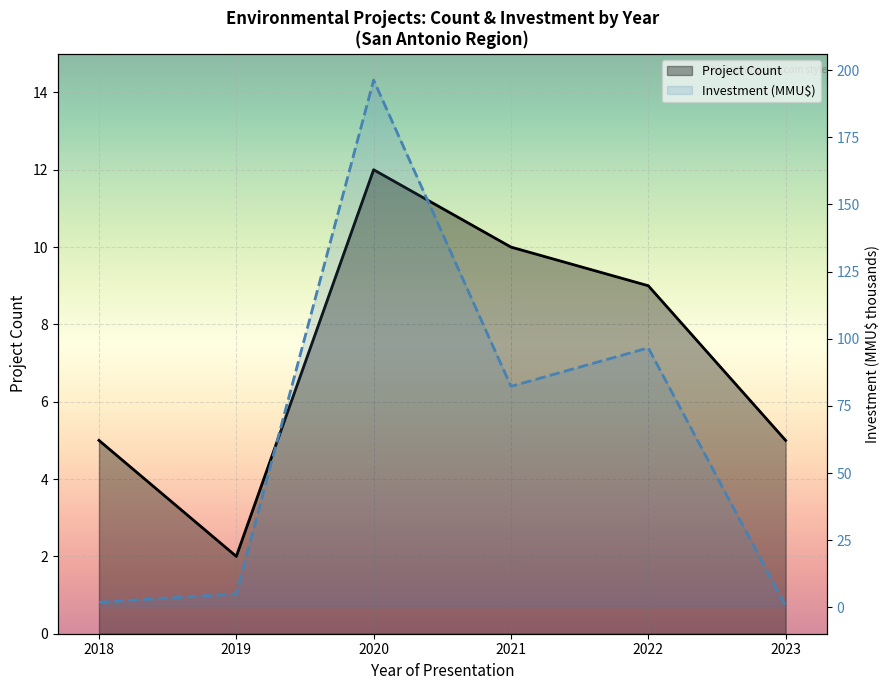

How many values in the Project Count series are below 9?

3